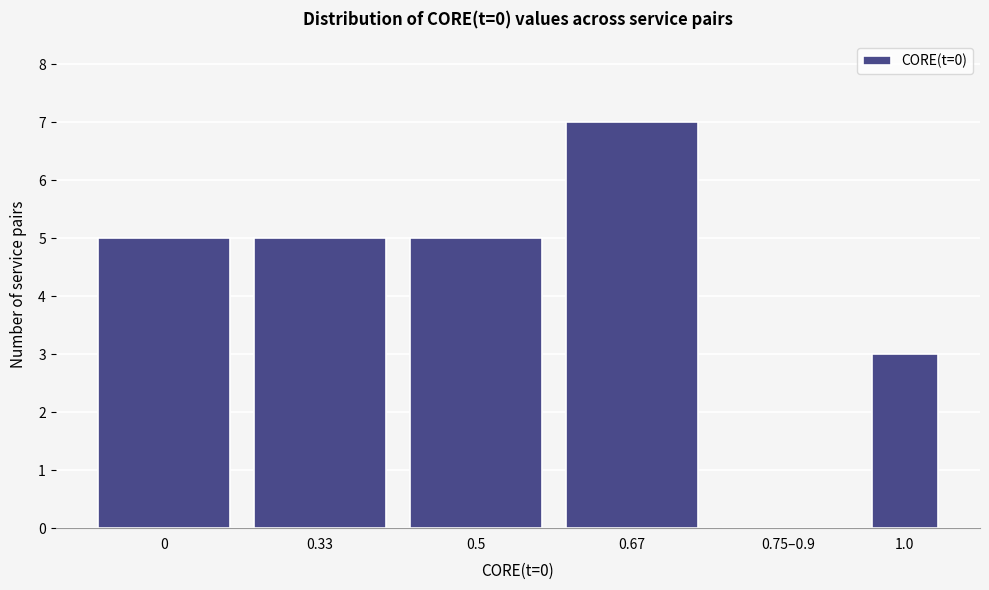

Reading left to right, extract all data points from this chart.

0=5	0.33=5	0.5=5	0.67=7	0.75–0.9=0	1.0=3